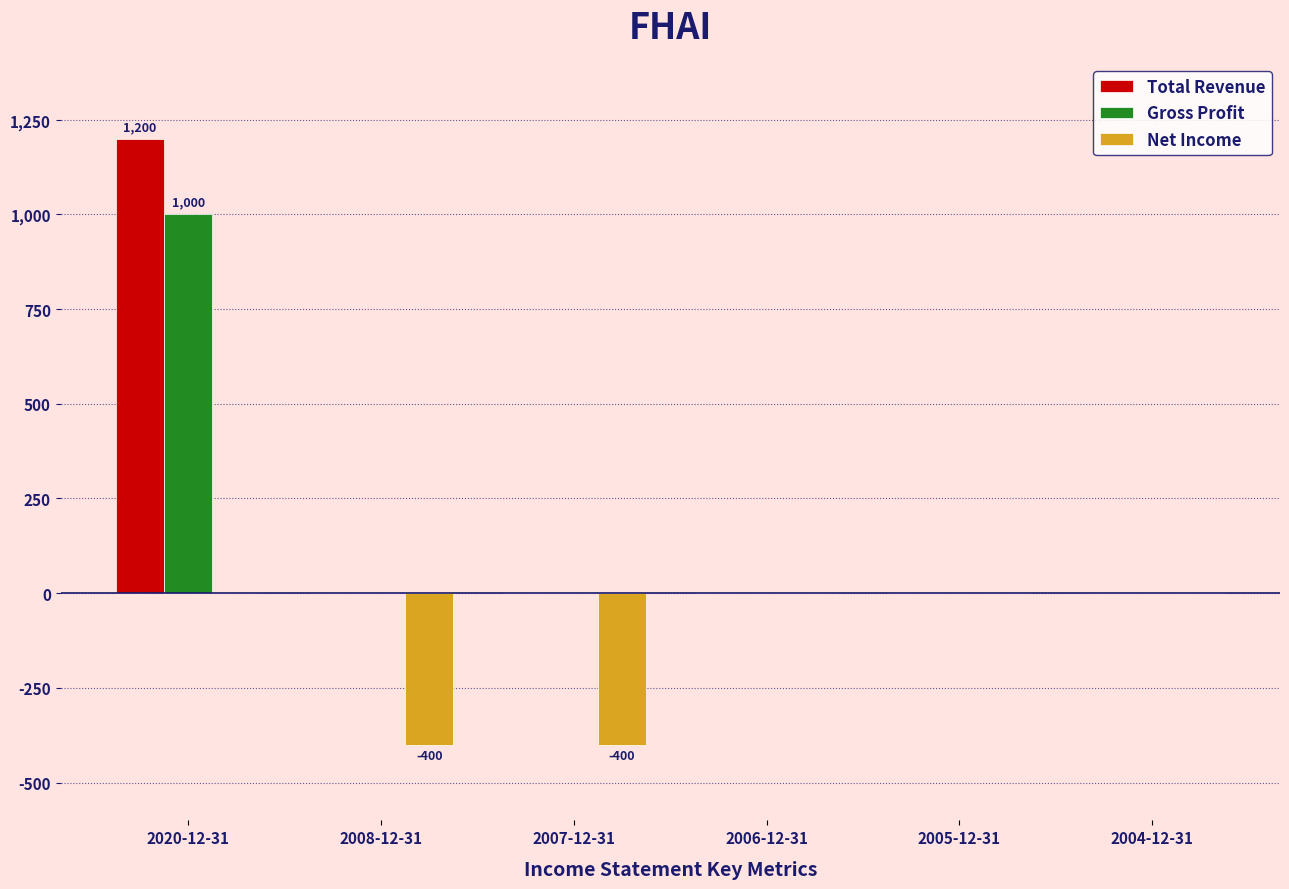

Reading right to left, transcribe all the data shown in this chart.

Total Revenue: 2004-12-31=0	2005-12-31=0	2006-12-31=0	2007-12-31=0	2008-12-31=0	2020-12-31=1200
Gross Profit: 2004-12-31=0	2005-12-31=0	2006-12-31=0	2007-12-31=0	2008-12-31=0	2020-12-31=1000
Net Income: 2004-12-31=0	2005-12-31=0	2006-12-31=0	2007-12-31=-400	2008-12-31=-400	2020-12-31=0